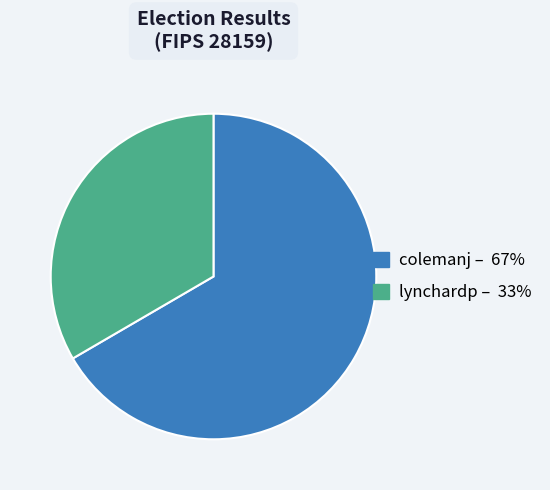

What is the majority slice?

colemanj